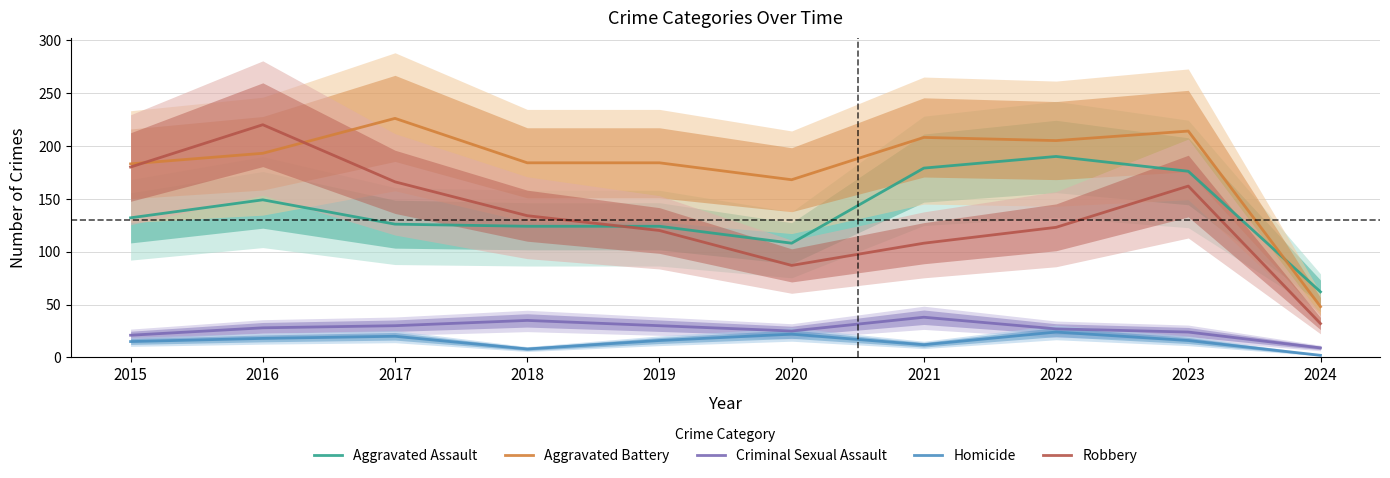

At which category does Aggravated Assault reach its first local peak?

2016